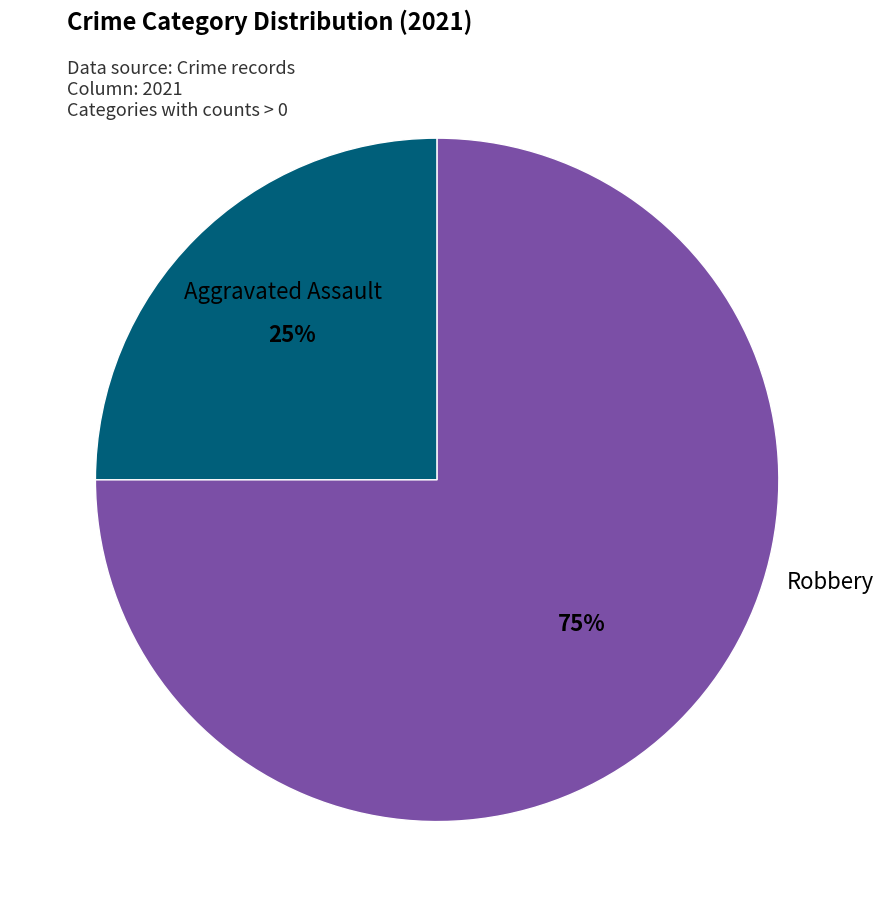

To the nearest percent, what is the difference between the largest and smallest slice percentages?

50%